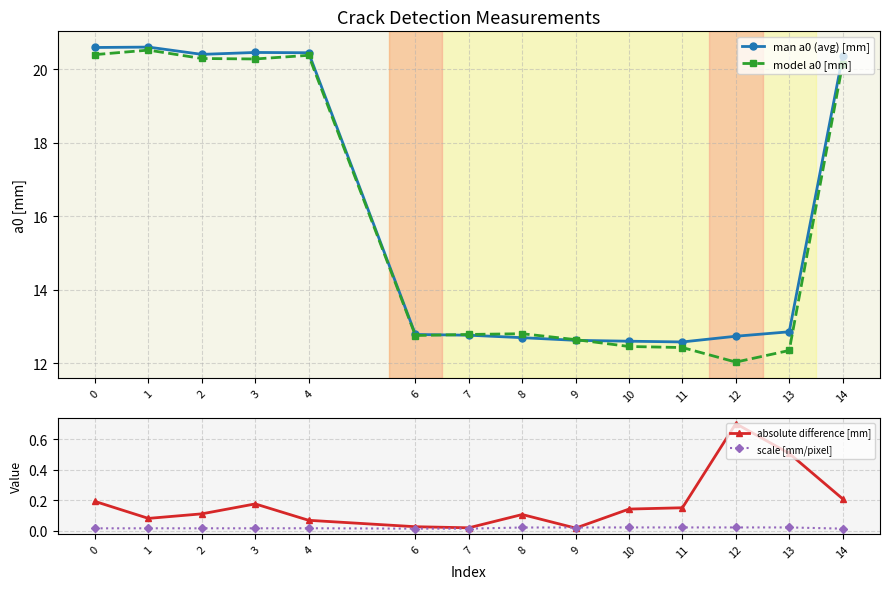

What is the total value across all series at 6?

25.6